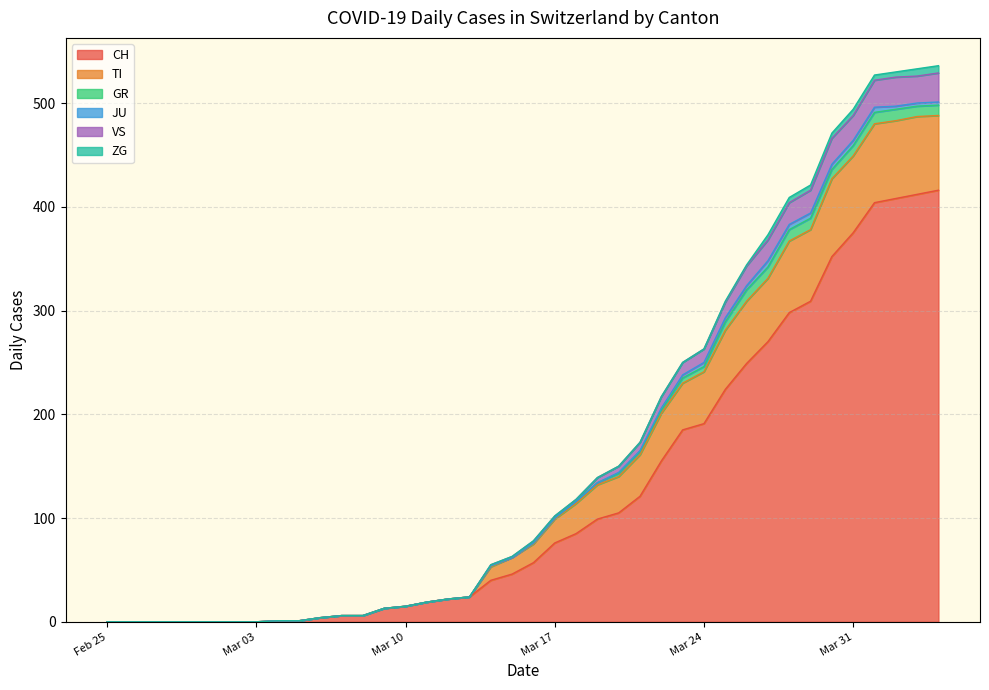

Does the chart display data point markers on the line(s)?

No